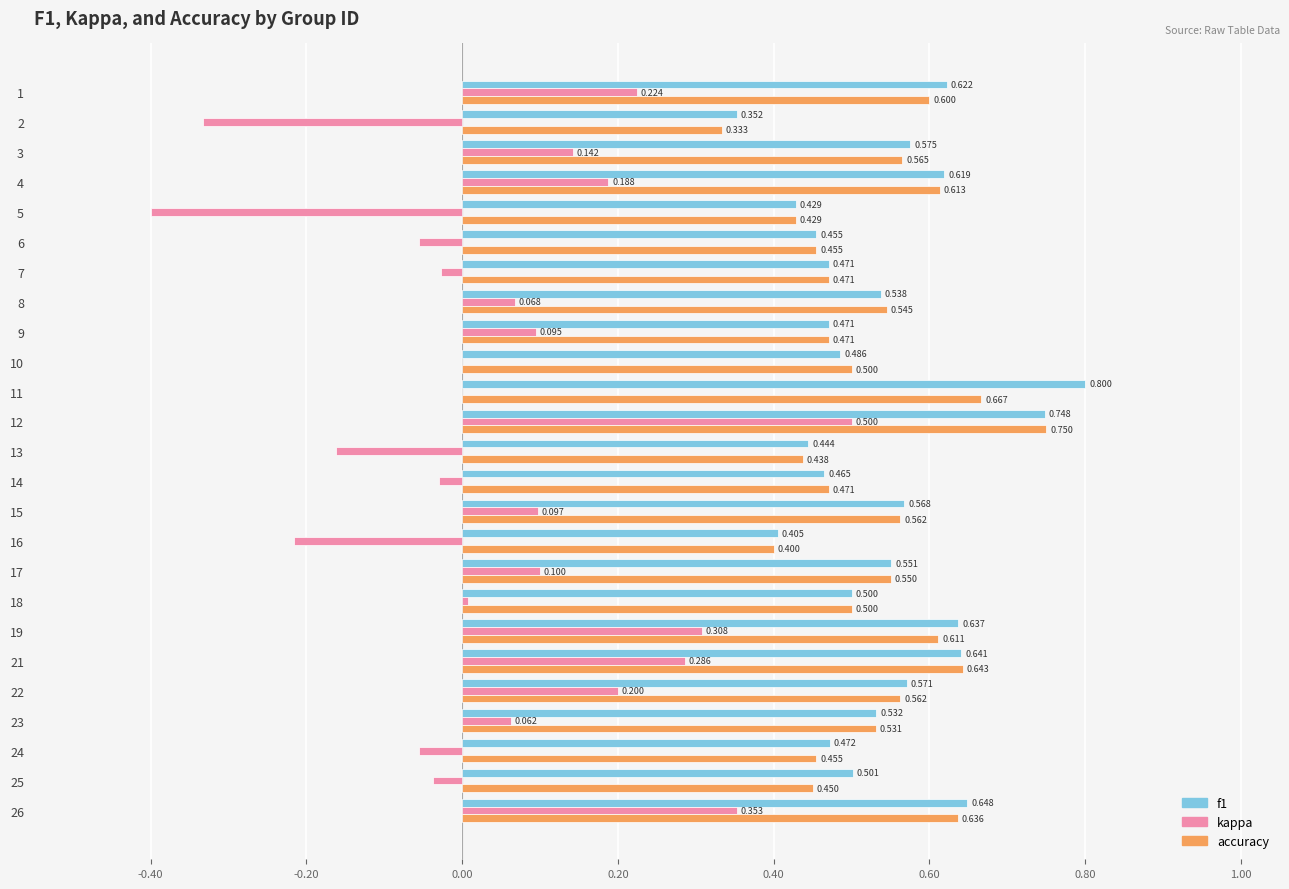

Which series changed the most between 8 and 26?

kappa